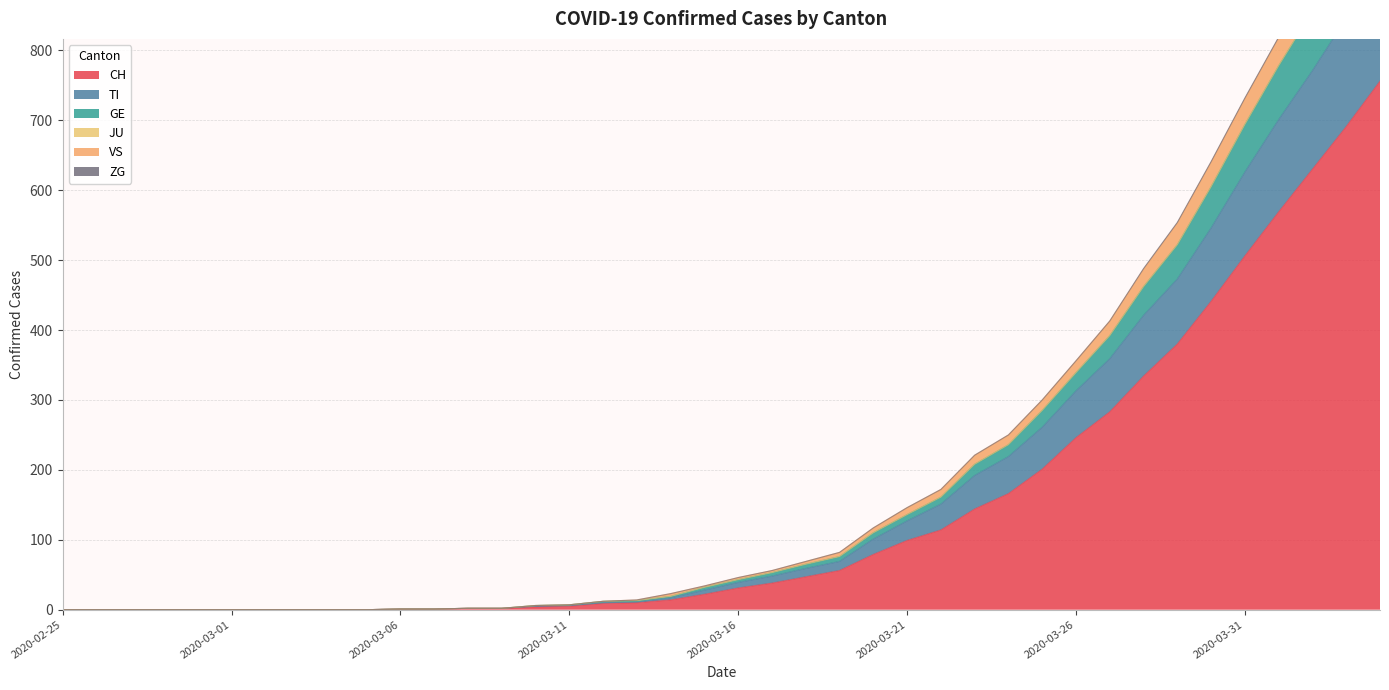

True or false: GE and CH cross at least once.

False